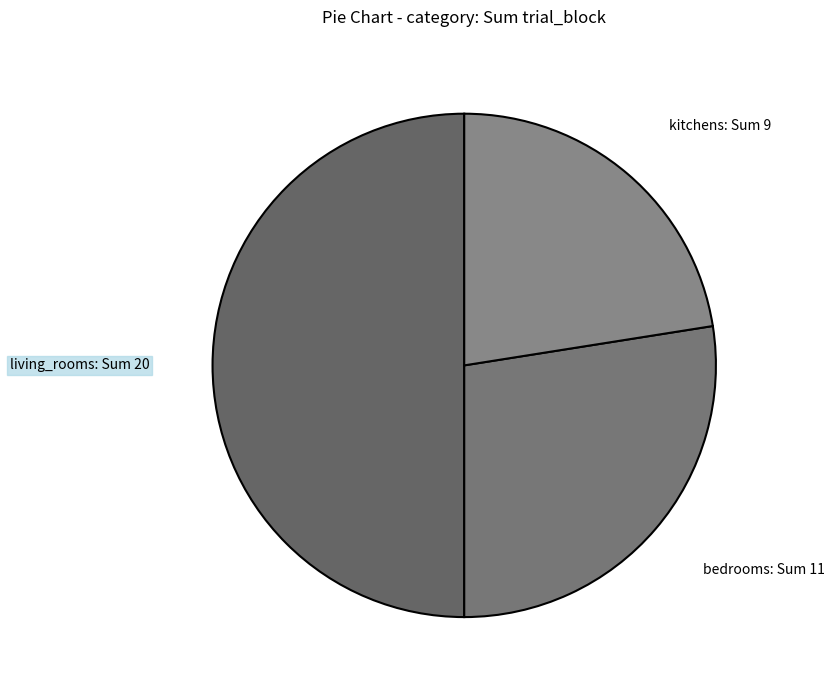

What is the largest slice in the pie chart?

living_rooms